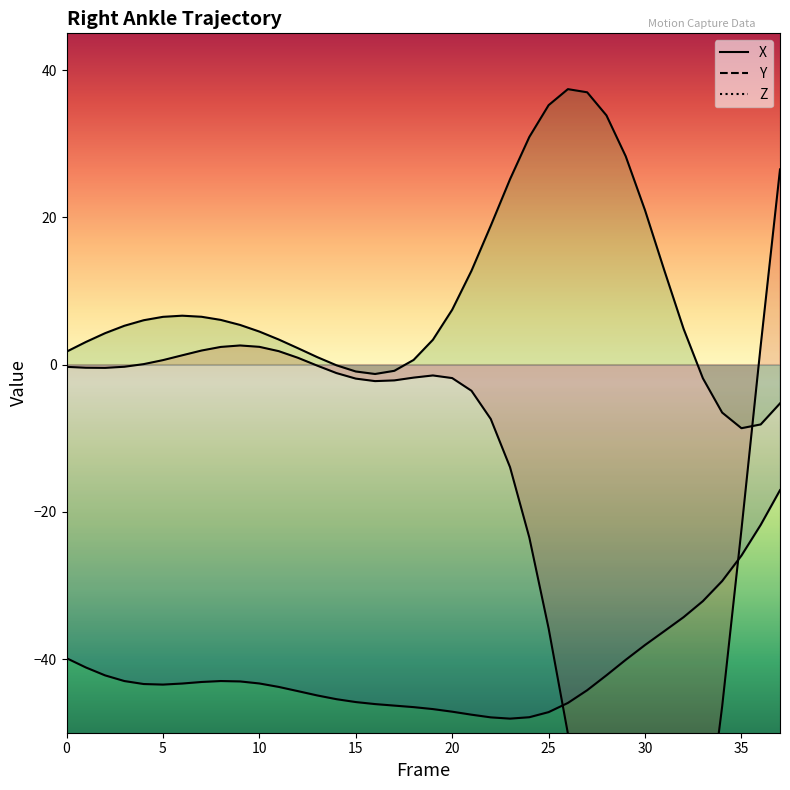

What is the maximum value shown in the chart?

37.4